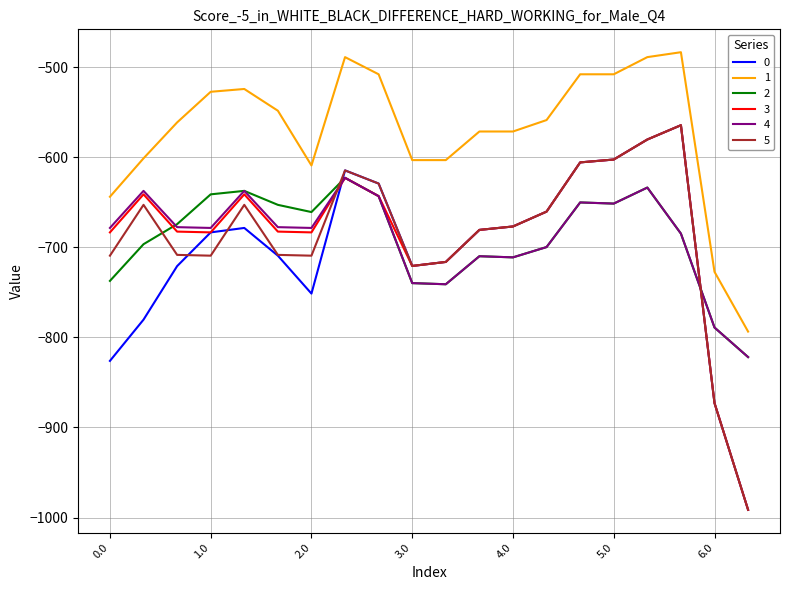

What is the sum of all 2 values?

-13799.9